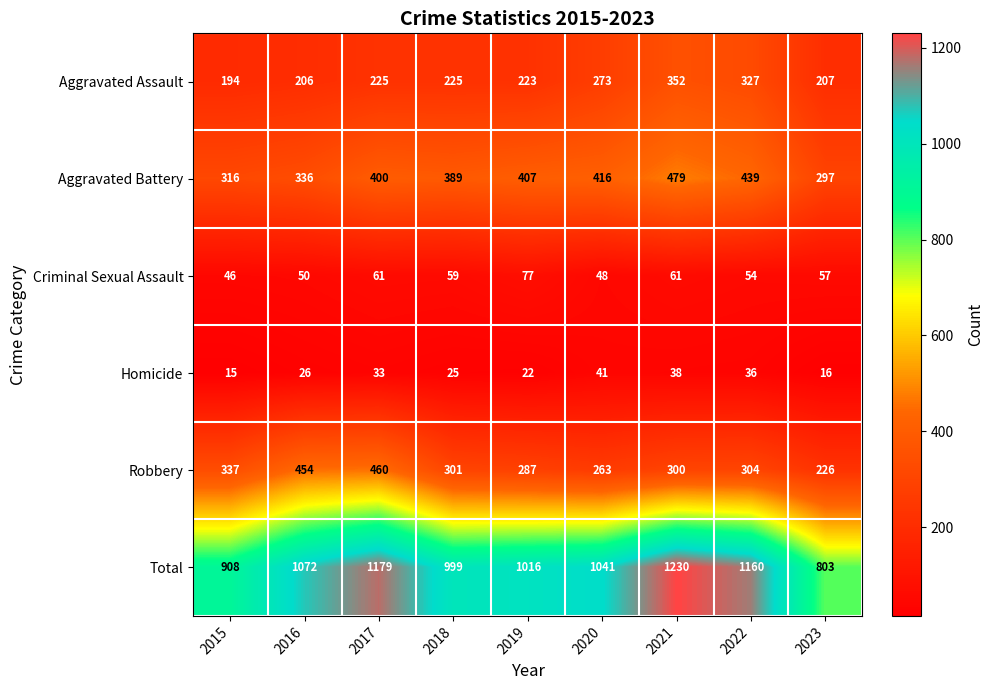

How many data points does each series have?

9